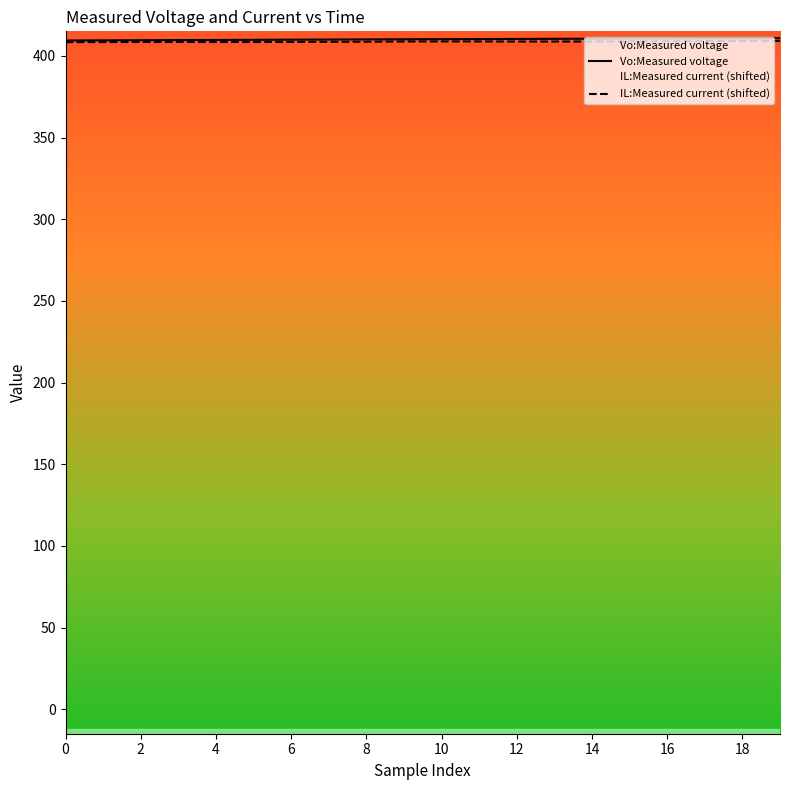

True or false: Vo:Measured voltage has a value of 212.2 at 10.

False